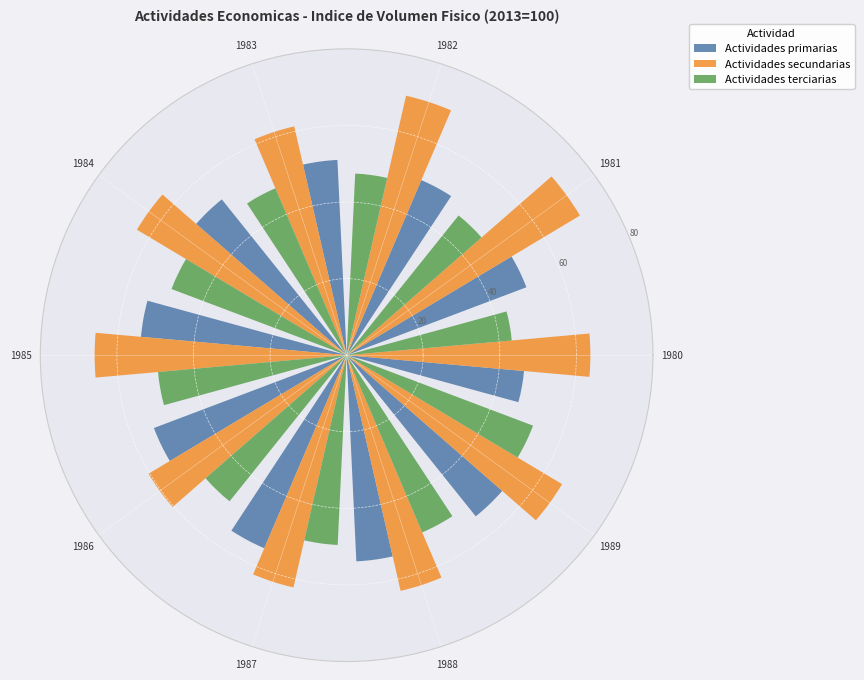

Count the number of slices in the pie.

10